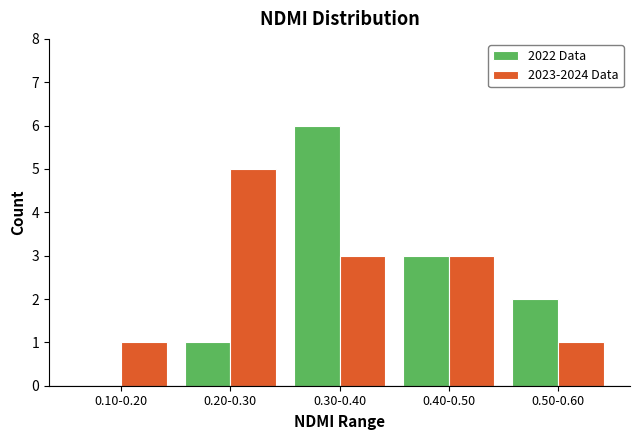

Reading right to left, transcribe all the data shown in this chart.

2022 Data: 0.50-0.60=2	0.40-0.50=3	0.30-0.40=6	0.20-0.30=1	0.10-0.20=0
2023-2024 Data: 0.50-0.60=1	0.40-0.50=3	0.30-0.40=3	0.20-0.30=5	0.10-0.20=1